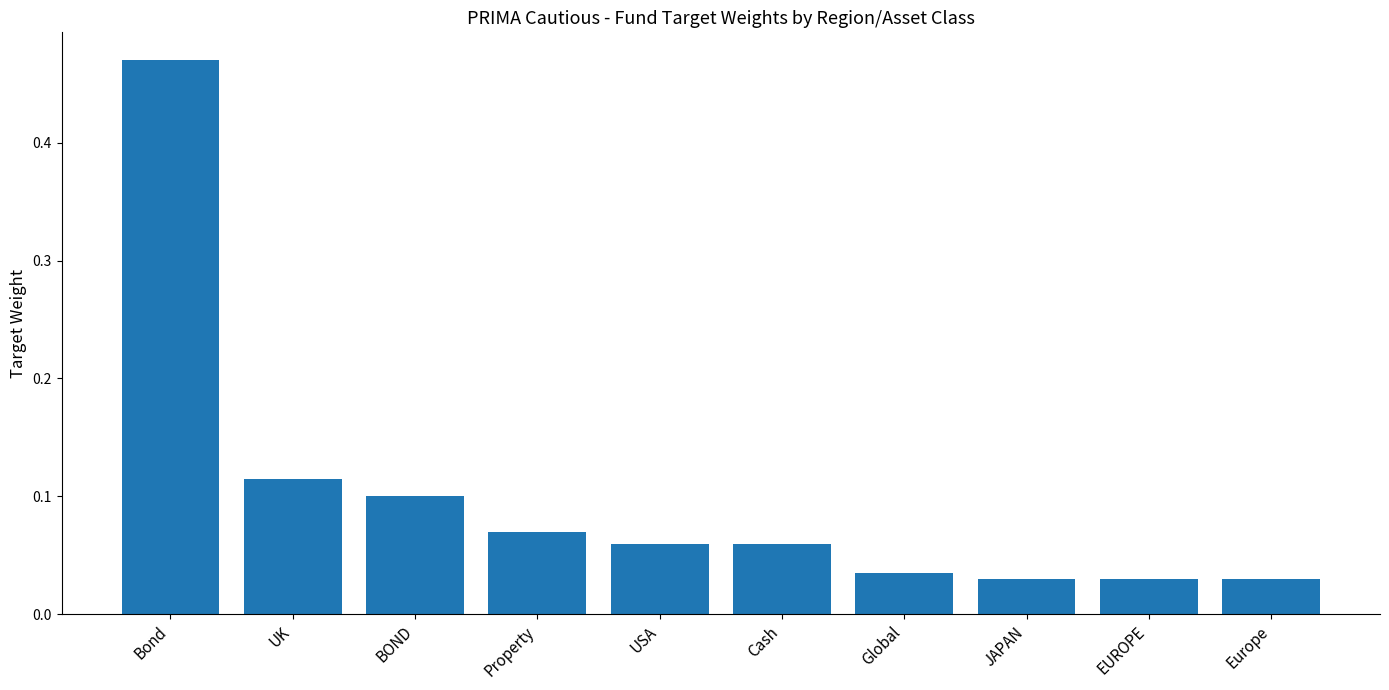

What is the difference between the values at Global and Bond?

0.4